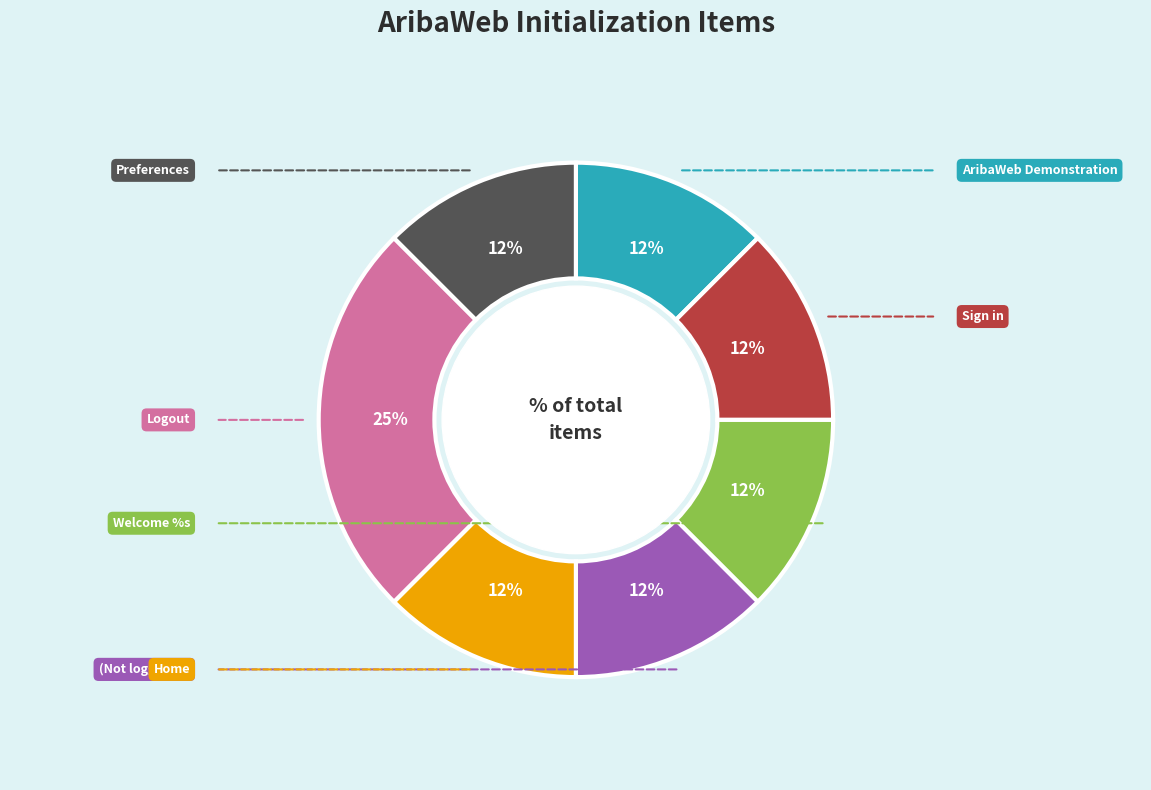

To the nearest percent, what is the average slice percentage?

14%